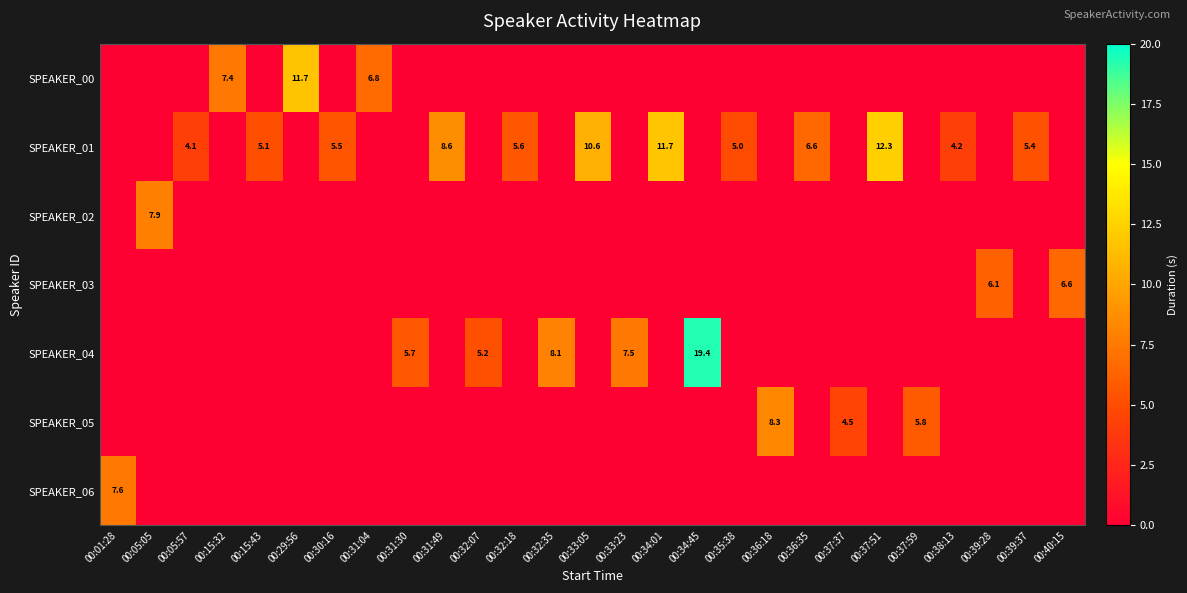

What is the maximum value shown in the chart?

19.4